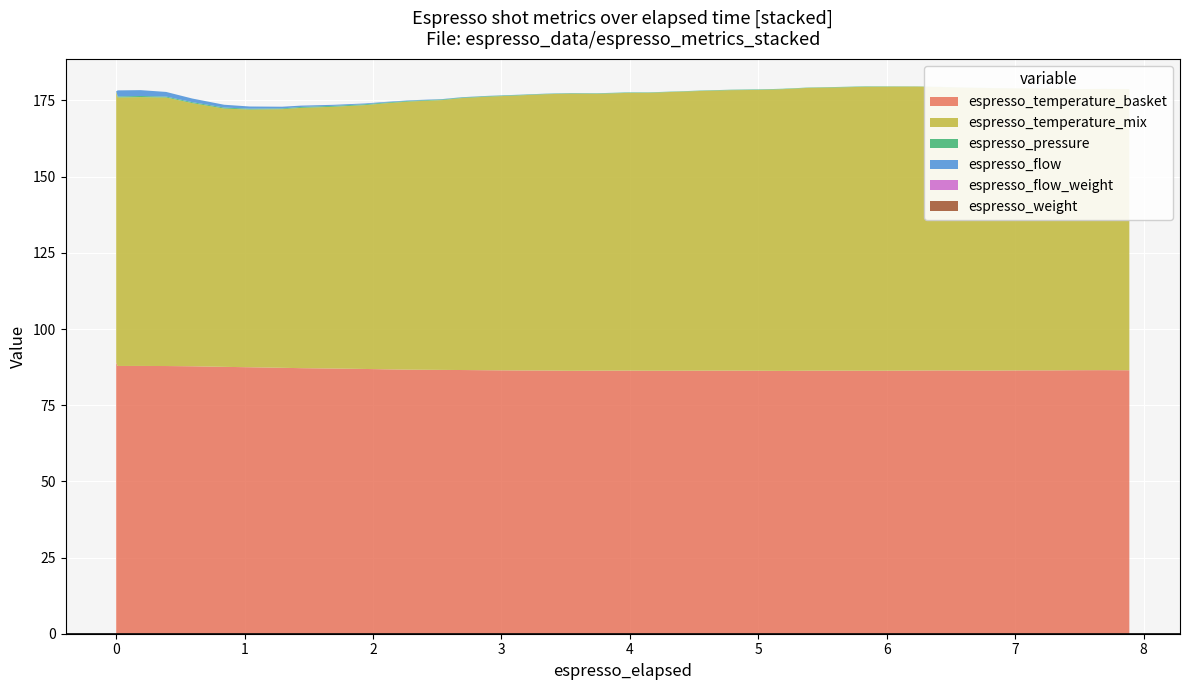

How many values in the espresso_temperature_mix series are below 91?

20